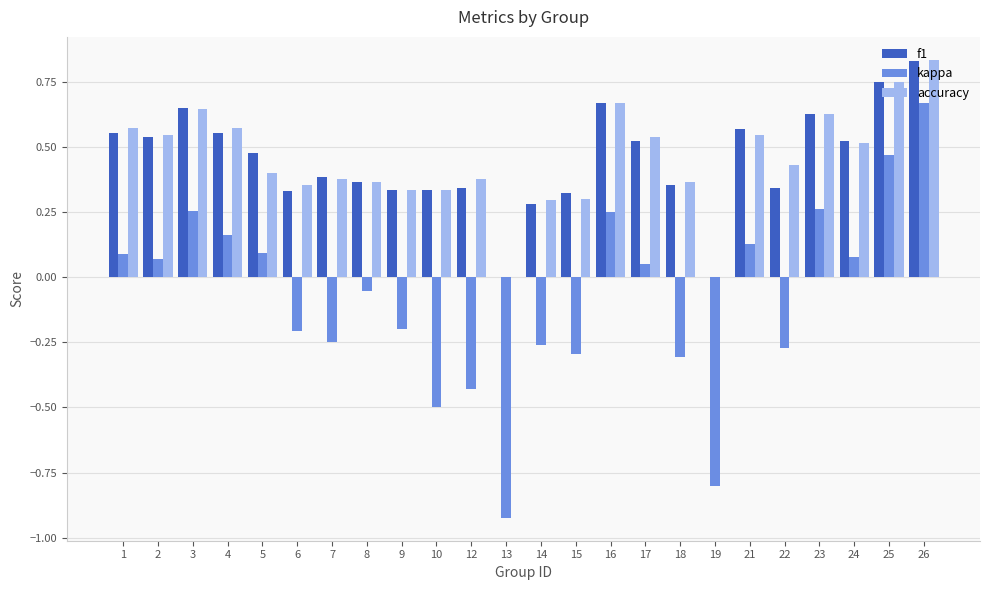

At which label does f1 reach its peak?

26